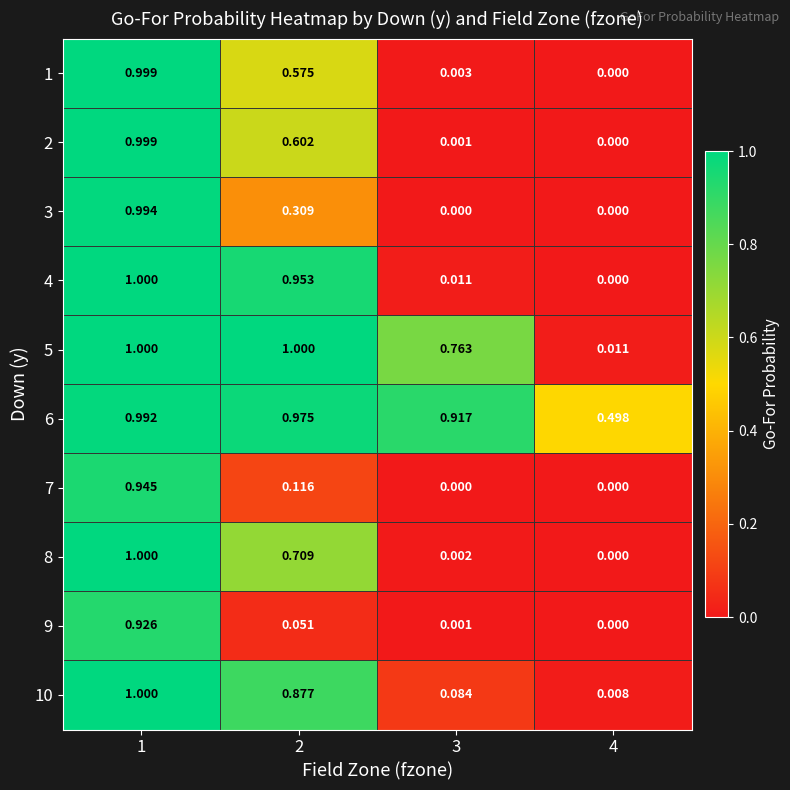

What is the total value across all series at 1?

9.9